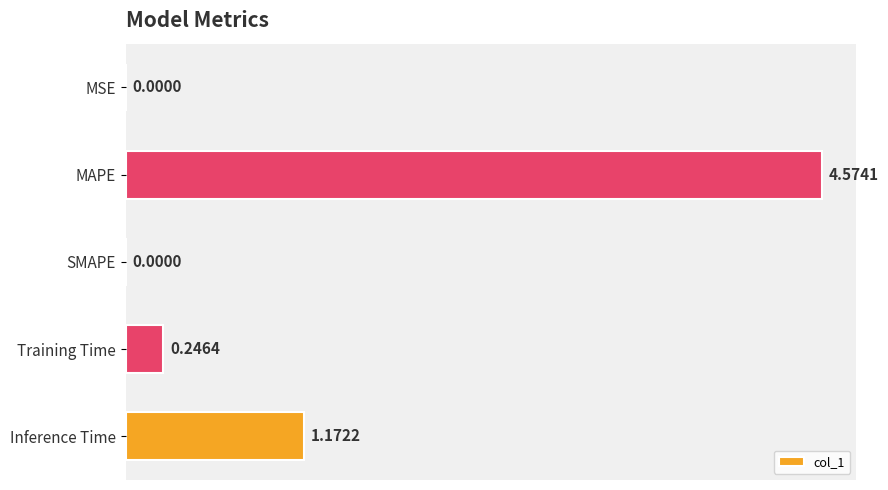

How many values exceed 0?

4